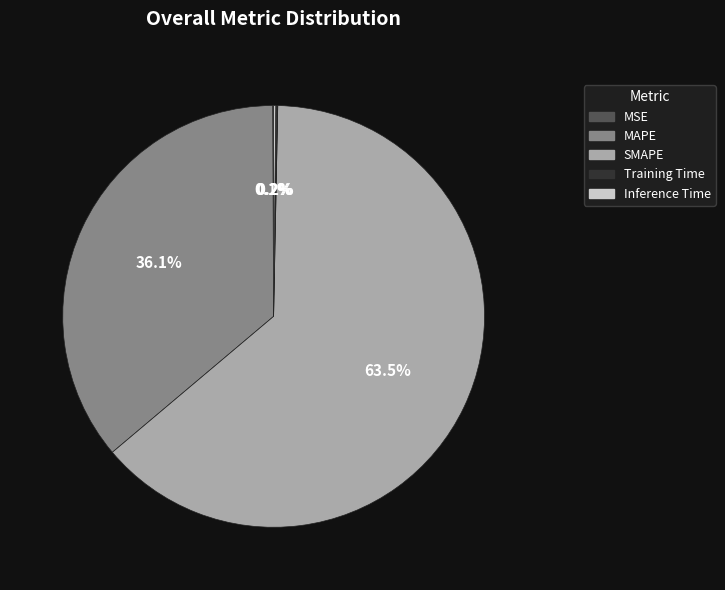

Is there any slice that represents more than half of the pie?

Yes